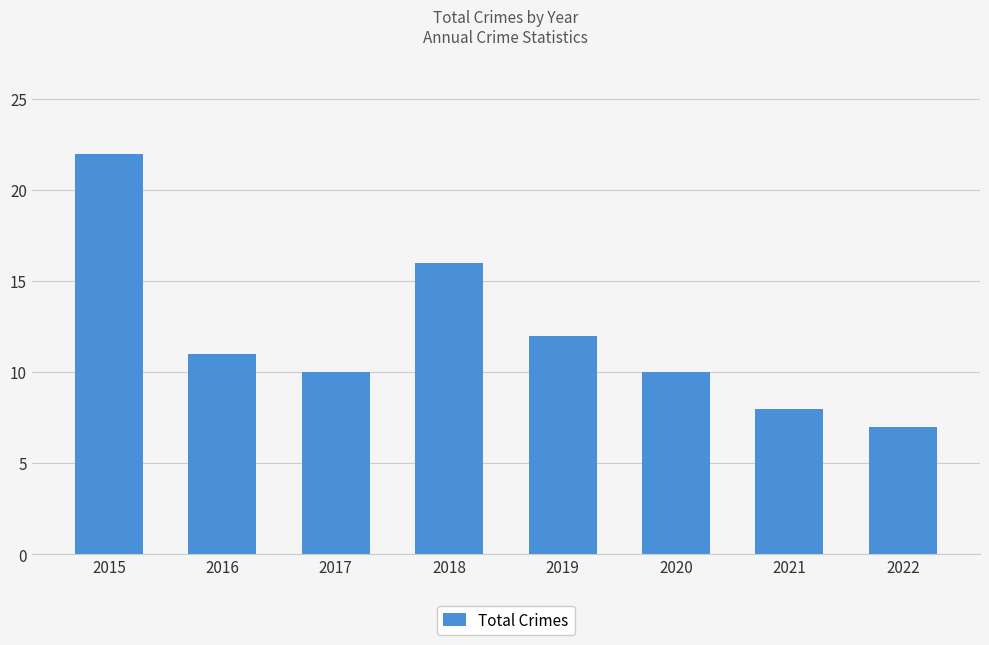

What is the difference between the values at 2020 and 2018?

6